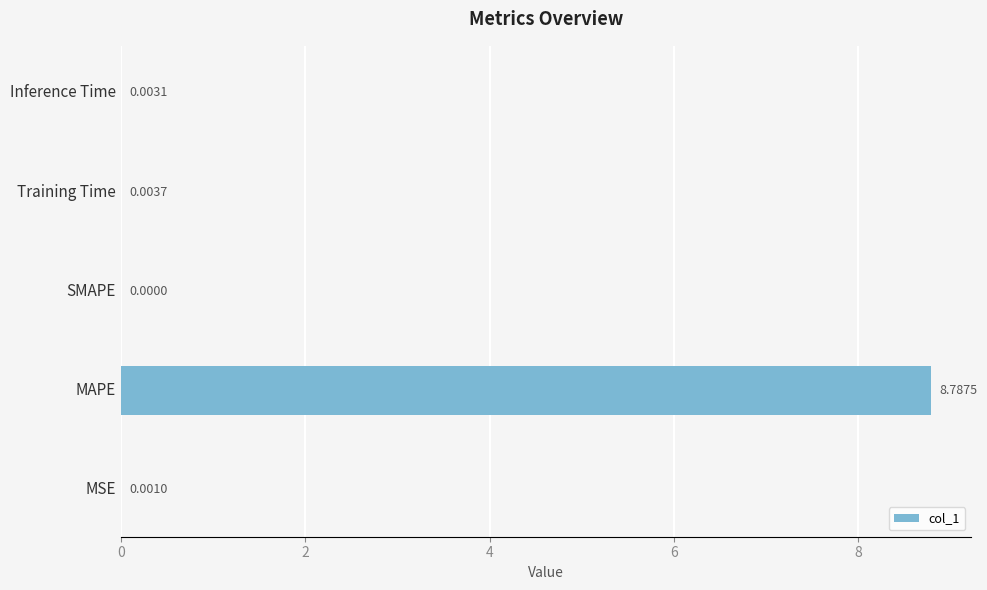

What is the greatest value displayed?

8.8